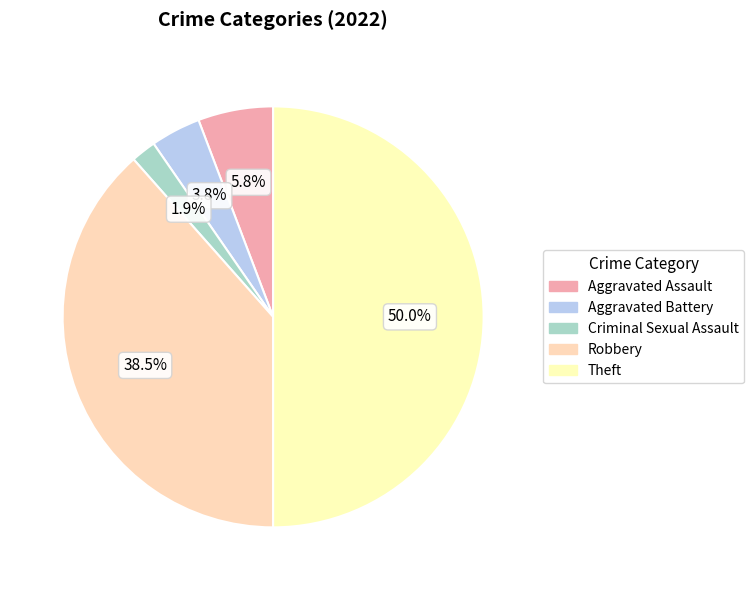

To the nearest percent, what is the difference between the Aggravated Assault and Robbery slice percentages?

33%